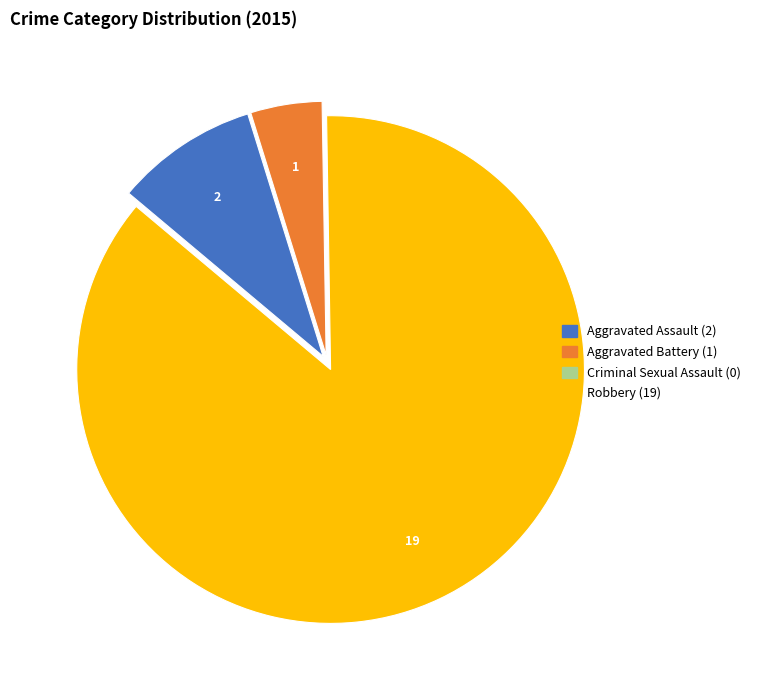

Is Robbery the majority of the pie?

Yes